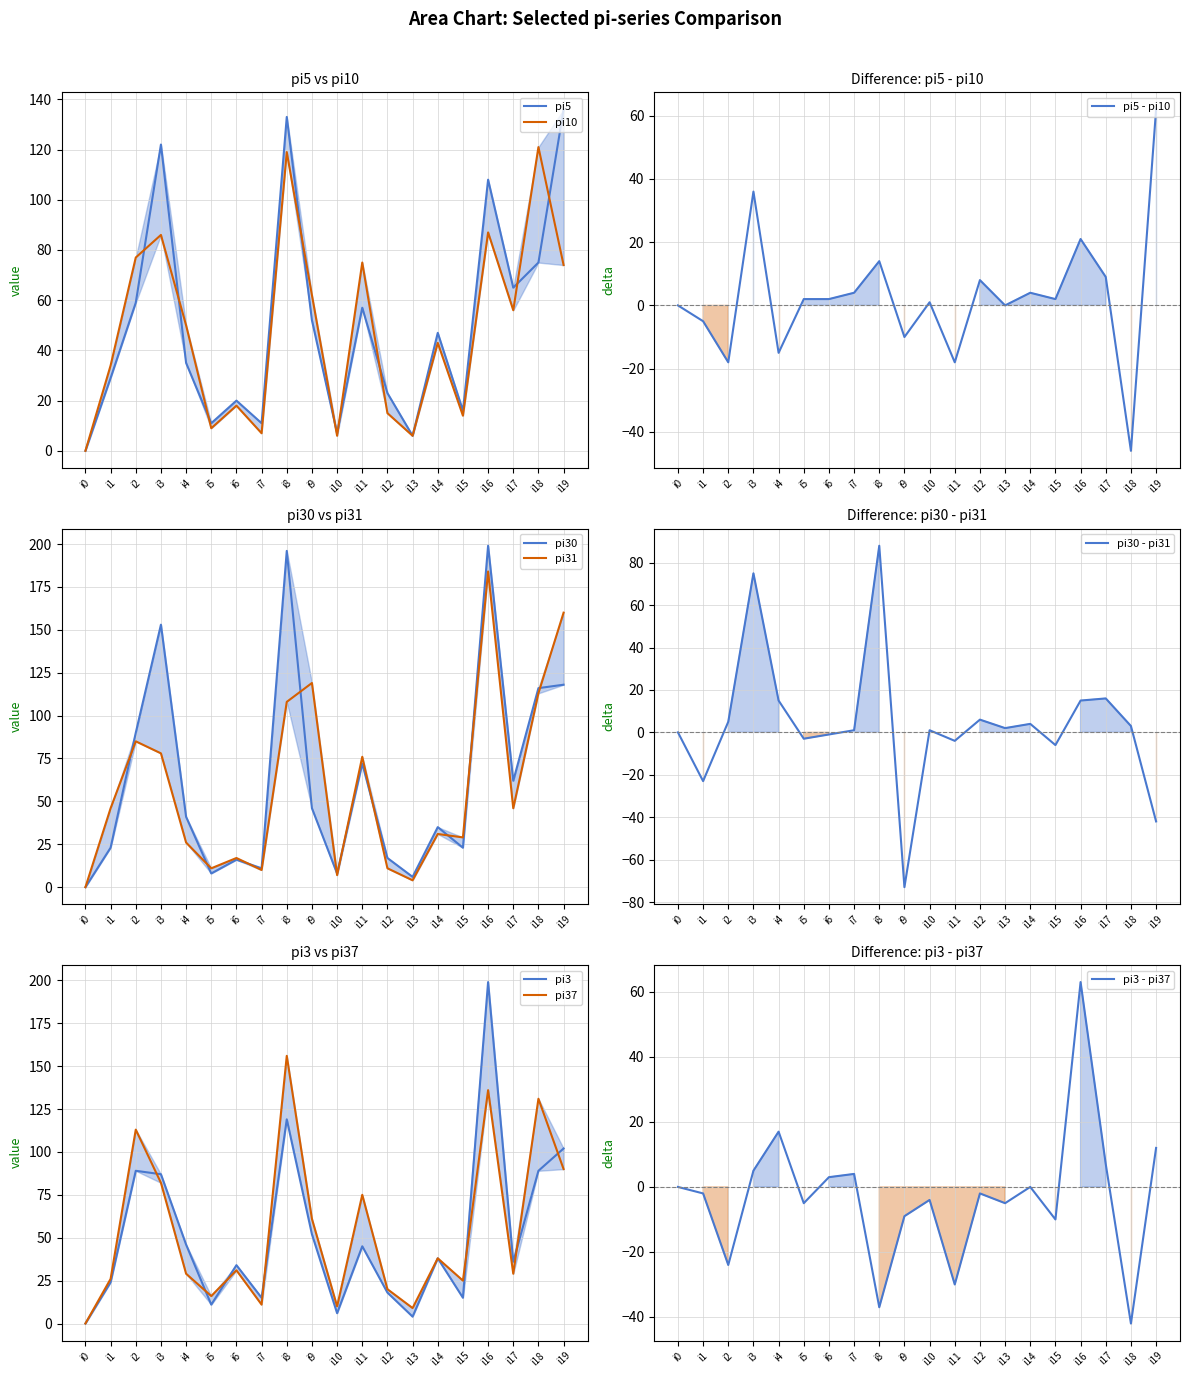

Which series has the largest total across all categories?

pi30